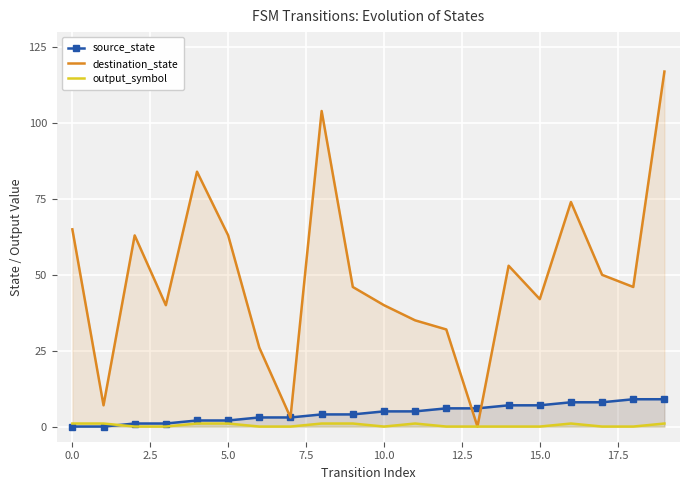

True or false: output_symbol has more than 2 interior local peaks.

False